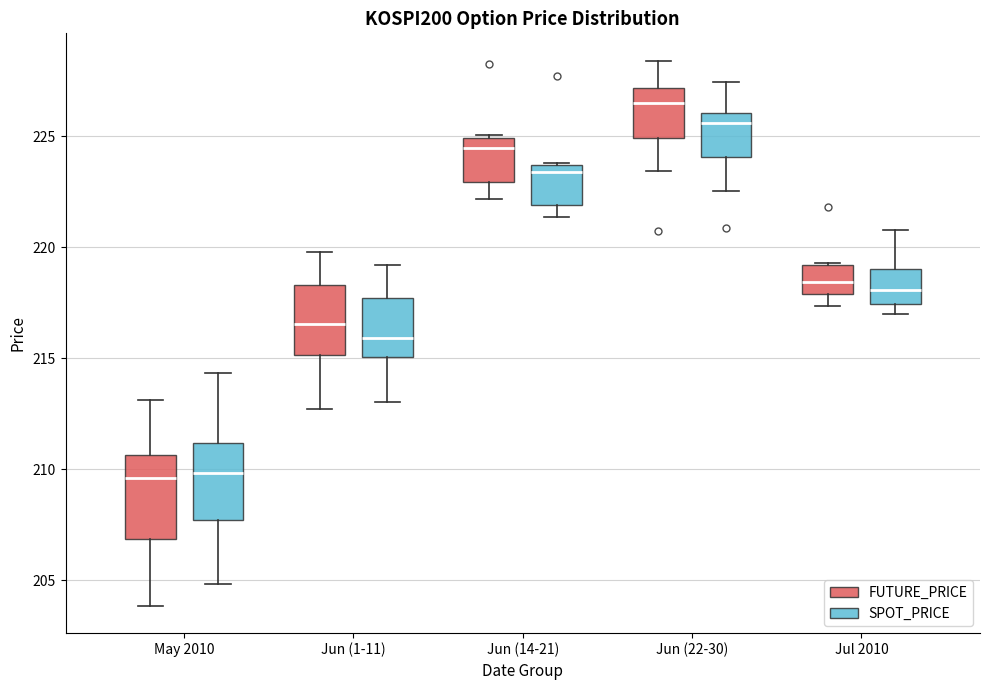

Reading left to right, transcribe this box plot: for each box, give where its median line is, the range the box spans, and where its two whiskers end, as read against the y-axis. The values are not printed on the chart, so give them approximately, as read against the axis.

May 2010 (FUTURE_PRICE): median 209.5, box 207.0 to 210.5, whiskers 204.0 to 213.0
May 2010 (SPOT_PRICE): median 210.0, box 207.5 to 211.0, whiskers 205.0 to 214.5
Jun (1-11) (FUTURE_PRICE): median 216.5, box 215.0 to 218.5, whiskers 212.5 to 220.0
Jun (1-11) (SPOT_PRICE): median 216.0, box 215.0 to 217.5, whiskers 213.0 to 219.0
Jun (14-21) (FUTURE_PRICE): median 224.5, box 223.0 to 225.0, whiskers 222.0 to 225.0
Jun (14-21) (SPOT_PRICE): median 223.5 (just below the box's upper edge), box 222.0 to 223.5, whiskers 221.5 to 224.0
Jun (22-30) (FUTURE_PRICE): median 226.5, box 225.0 to 227.0, whiskers 223.5 to 228.5
Jun (22-30) (SPOT_PRICE): median 225.5, box 224.0 to 226.0, whiskers 222.5 to 227.5
Jul 2010 (FUTURE_PRICE): median 218.5, box 218.0 to 219.0, whiskers 217.5 to 219.5
Jul 2010 (SPOT_PRICE): median 218.0, box 217.5 to 219.0, whiskers 217.0 to 221.0